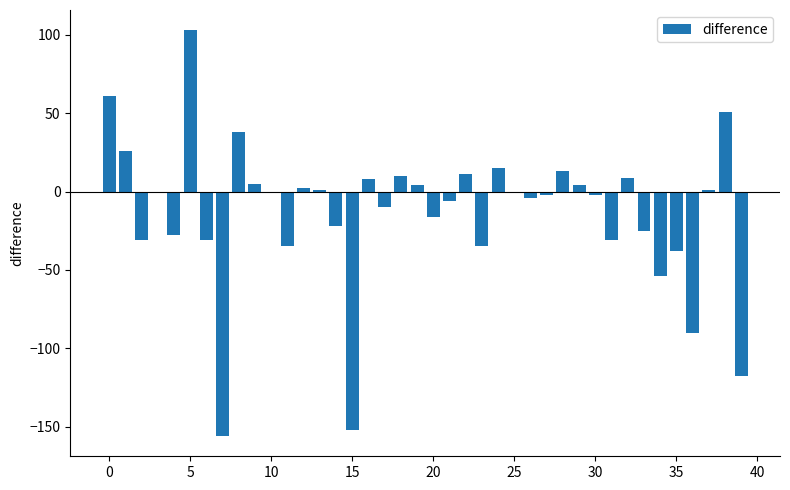

What is the sum of all values?

-526